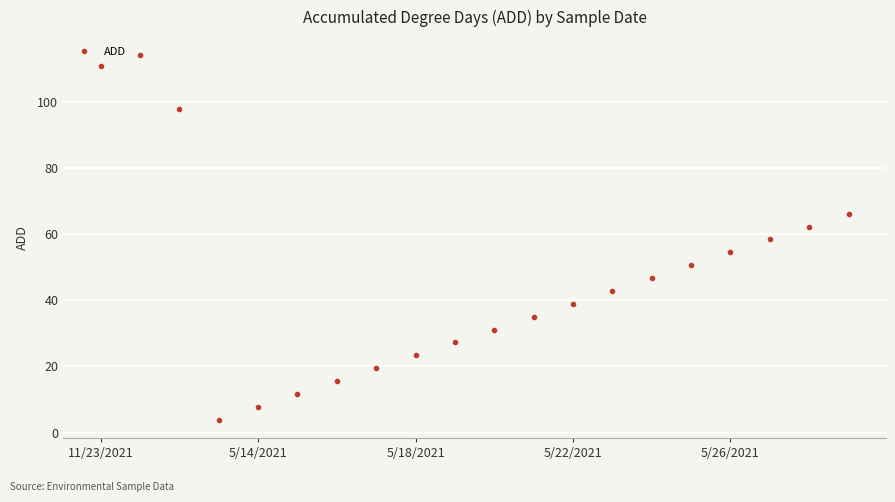

Does the chart display data point markers on the line(s)?

Yes